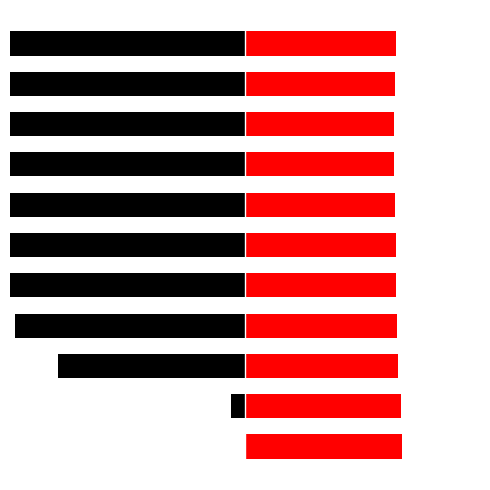

List the series in order of their overall mean, lowest first.

Debt Capital, Cost Capital